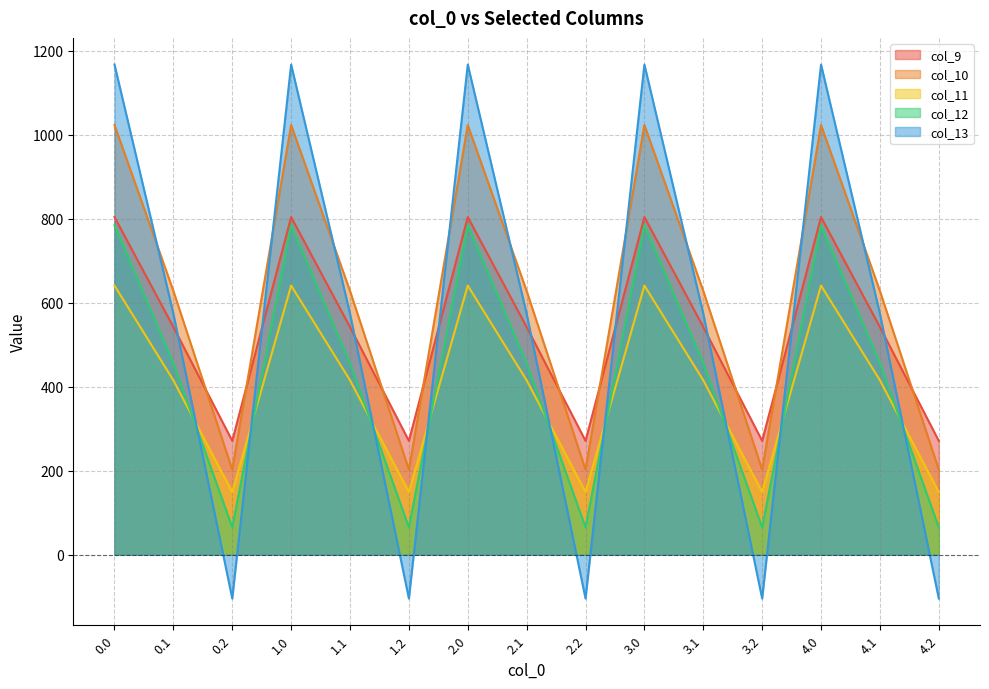

How many times do col_11 and col_13 cross each other?

9